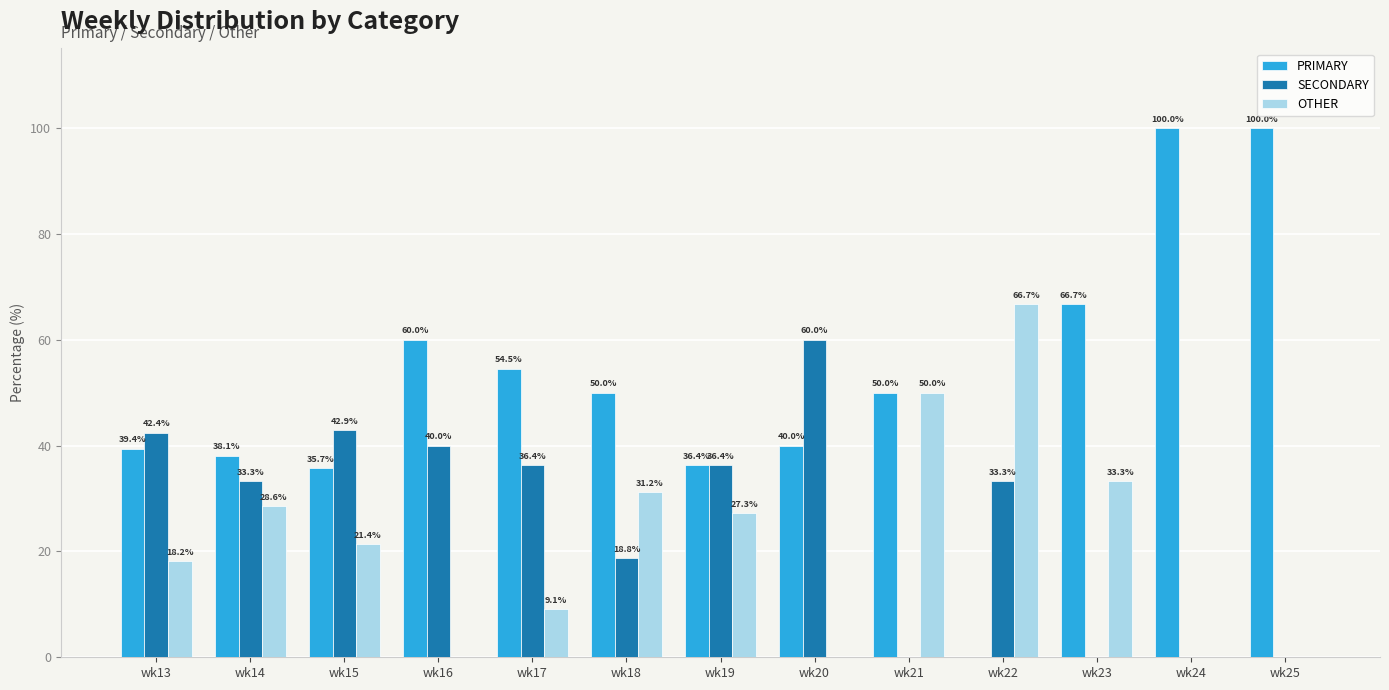

What is the sum of the OTHER values at wk21 and wk25?

50.0